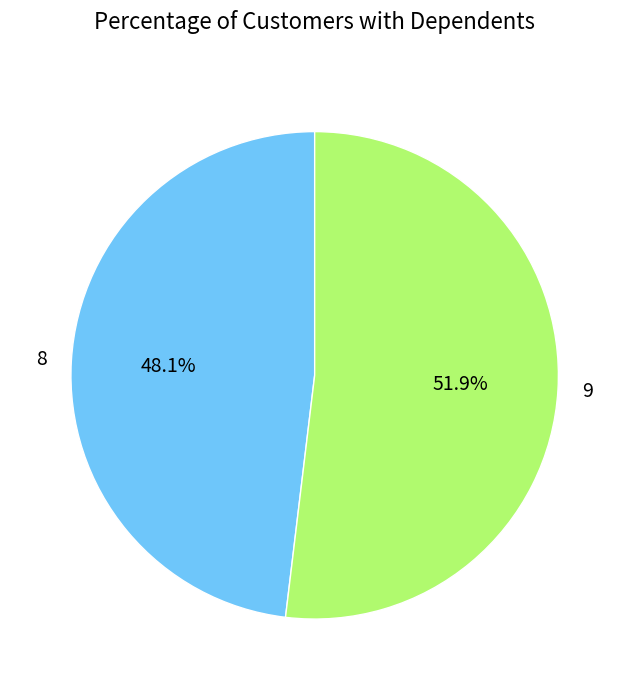

Between 9 and 8, which is larger?

9